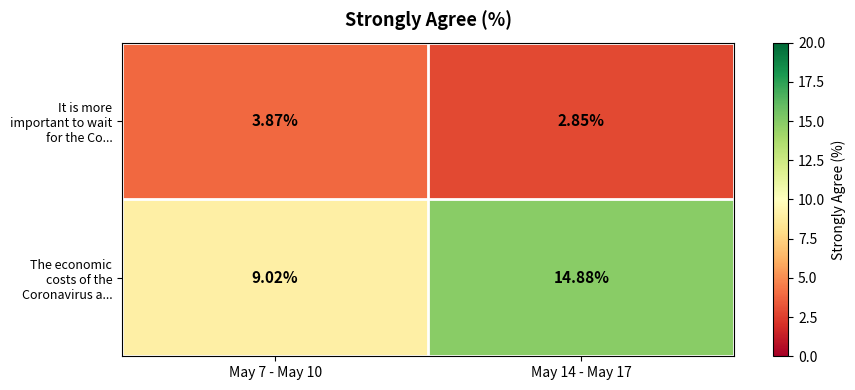

Is the value of It is more important to wait for the Co... at May 14 - May 17 greater than the value of The economic costs of the Coronavirus a... at May 14 - May 17?

No